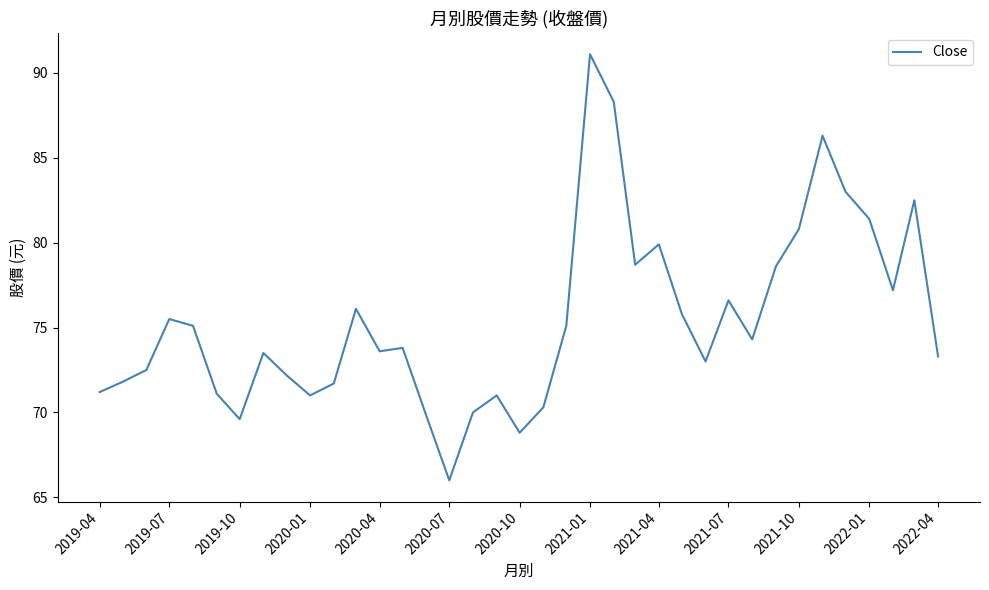

What is the difference between the maximum and minimum values?

25.1